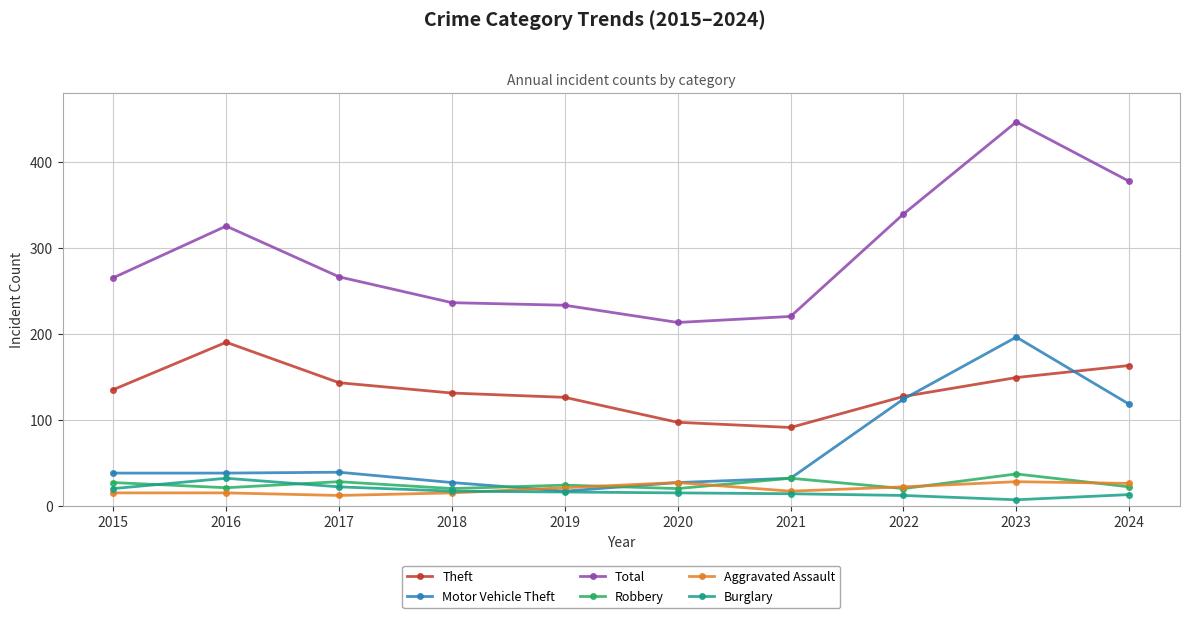

Which category has the highest value across all series?

2023